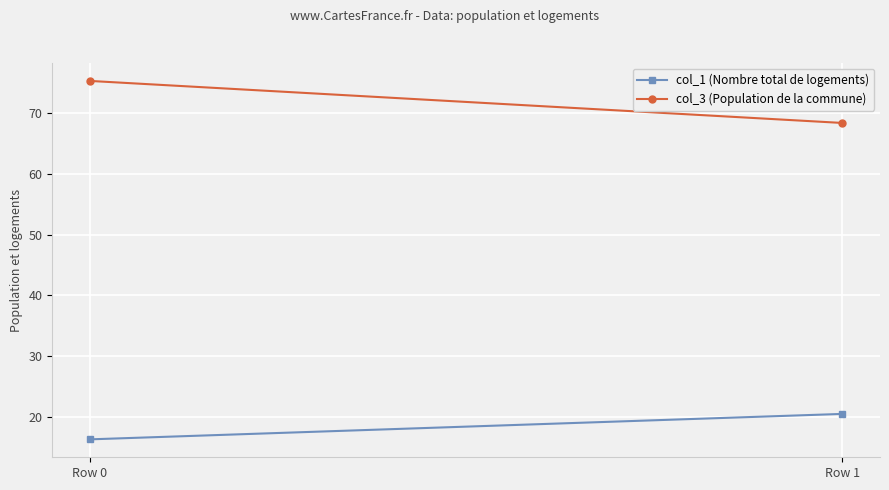

How many data points in col_1 (Nombre total de logements) are less than 20?

1